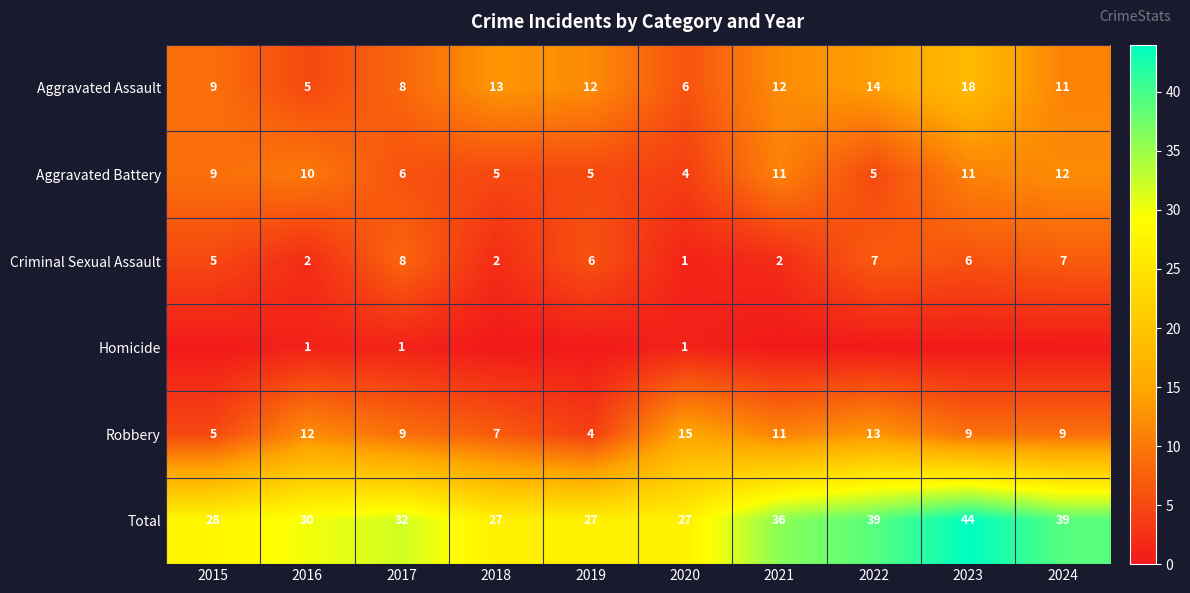

Read the Criminal Sexual Assault value at 2019.

6